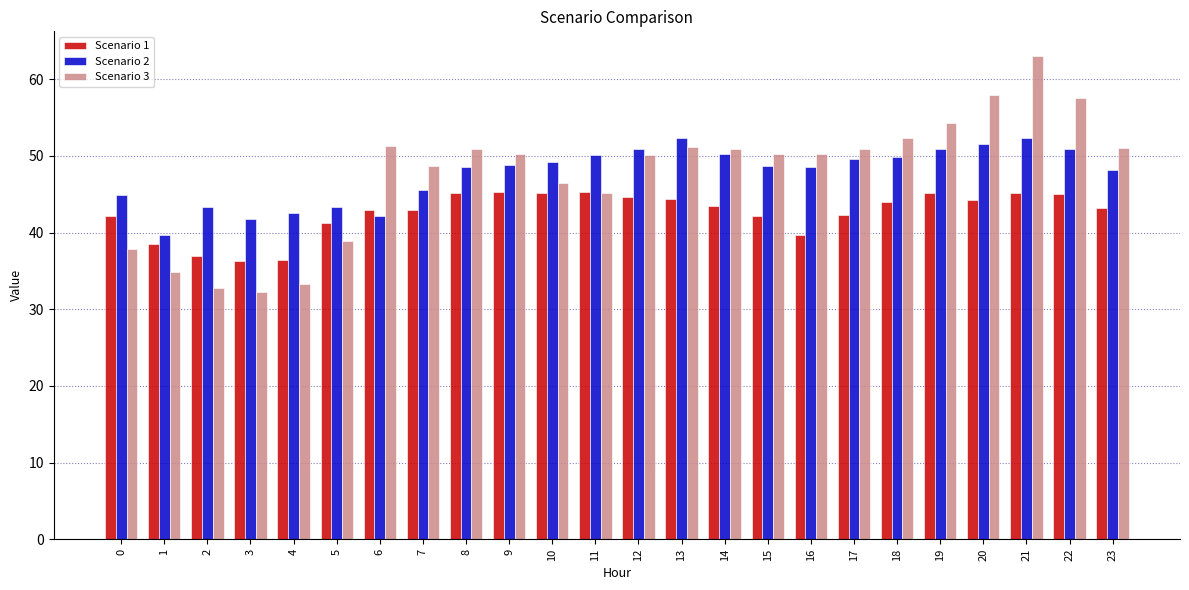

What value does the Scenario 3 series have at 1?

34.9